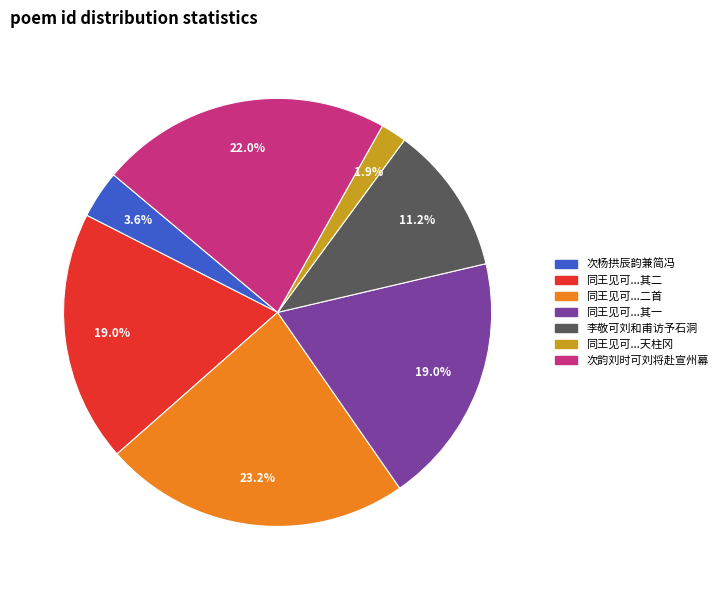

Does any single category account for the majority?

No